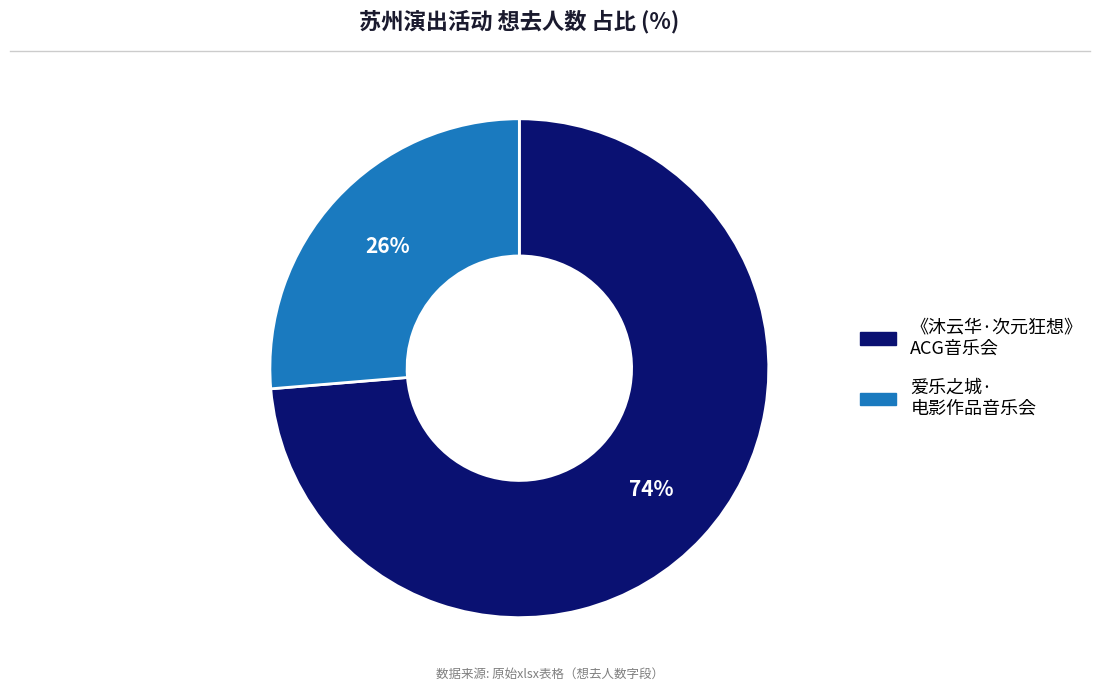

Between 《沐云华·次元狂想》 ACG音乐会 and 爱乐之城· 电影作品音乐会, which is larger?

《沐云华·次元狂想》 ACG音乐会